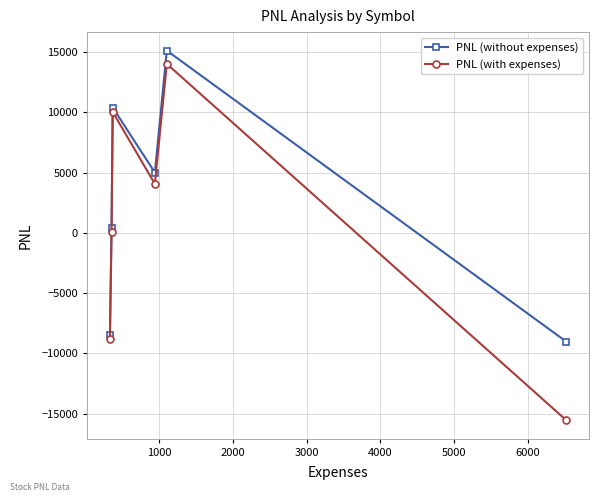

How many data points does each series have?

6